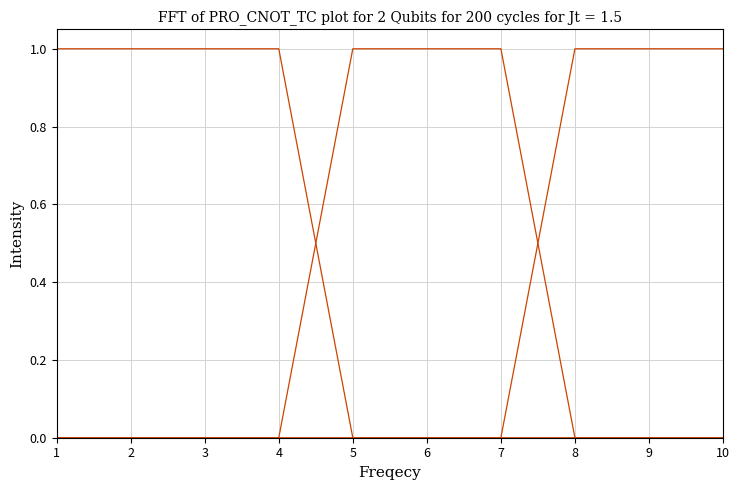

Count the number of data series in this chart.

3